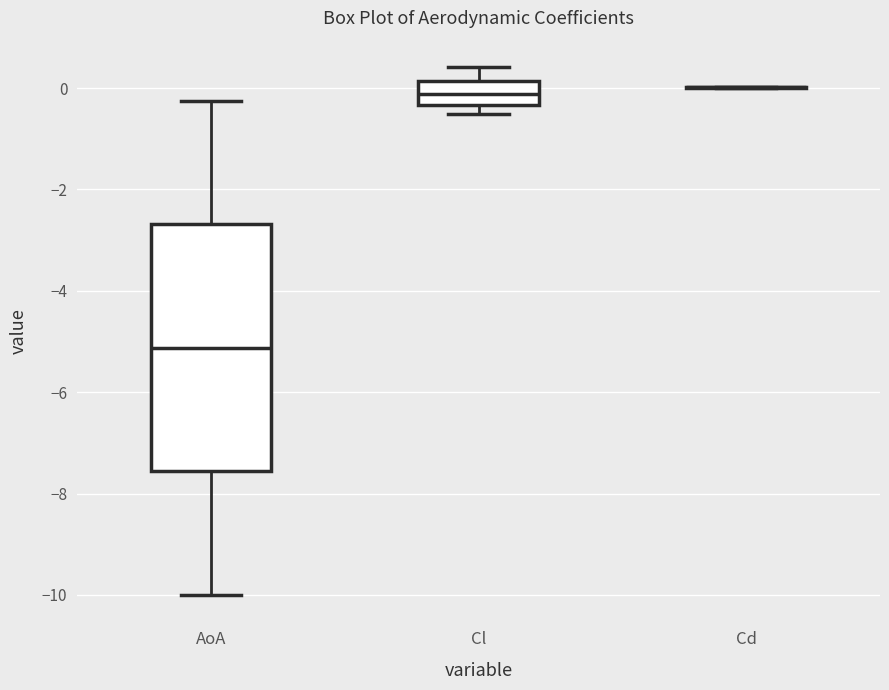

Reading left to right, read every box against the y-axis: the position of its median line, the range the box covers, and the ends of its whiskers. The values are not printed on the chart, so give them approximately, as read against the axis.

AoA: median -5.2, box -7.6 to -2.6, whiskers -10.0 to -0.2
Cl: median -0.2, box -0.4 to 0.2, whiskers -0.6 to 0.4
Cd: box collapsed to a line at 0.0, whiskers 0.0 to 0.0